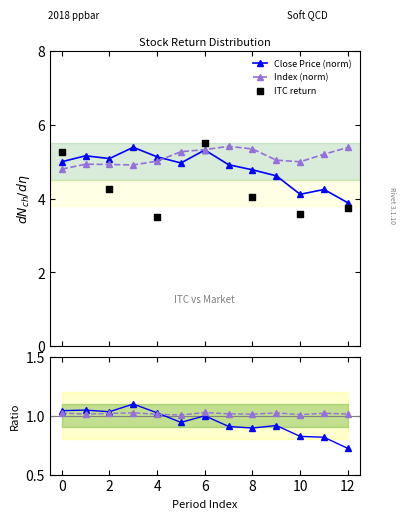

What is the value of the Close Price (norm) point at the 4th from the left?

5.4